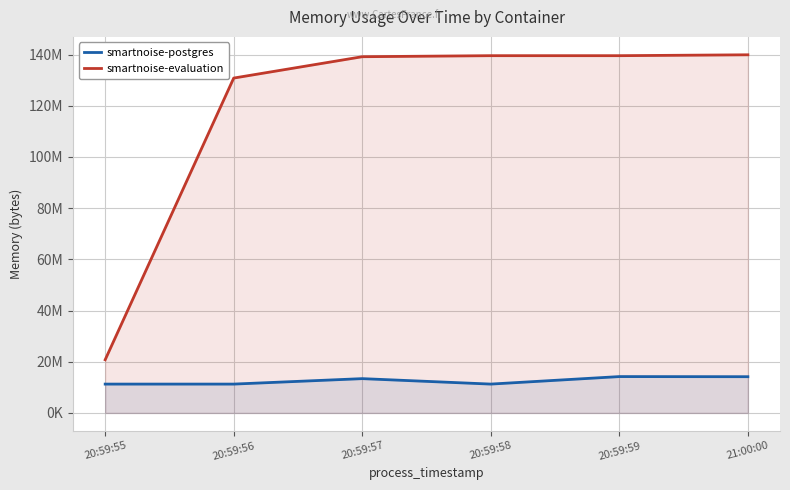

Is the value of smartnoise-evaluation at 20:59:56 greater than the value of smartnoise-postgres at 20:59:58?

Yes